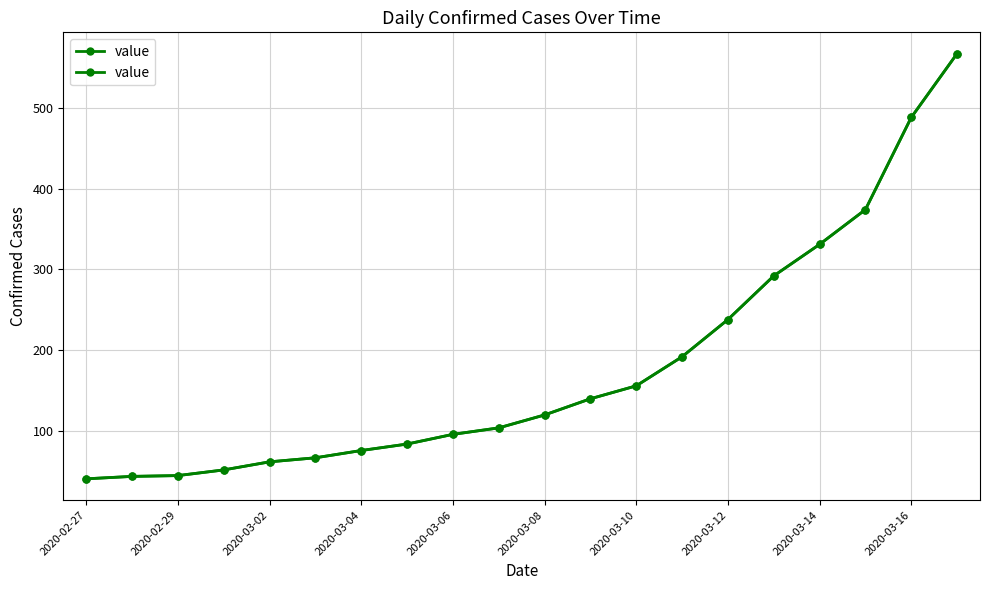

Reading left to right, transcribe all the data shown in this chart.

41	44	45	52	62	67	76	84	96	104	120	140	156	192	238	292	331	374	488	567